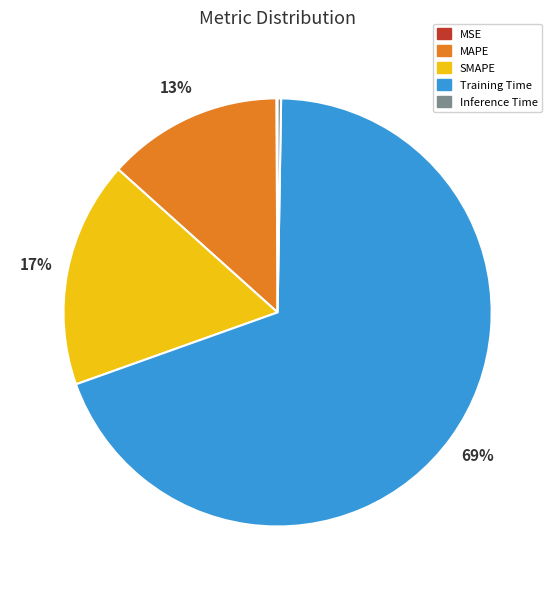

Is it true that SMAPE is 17% of the pie?

True